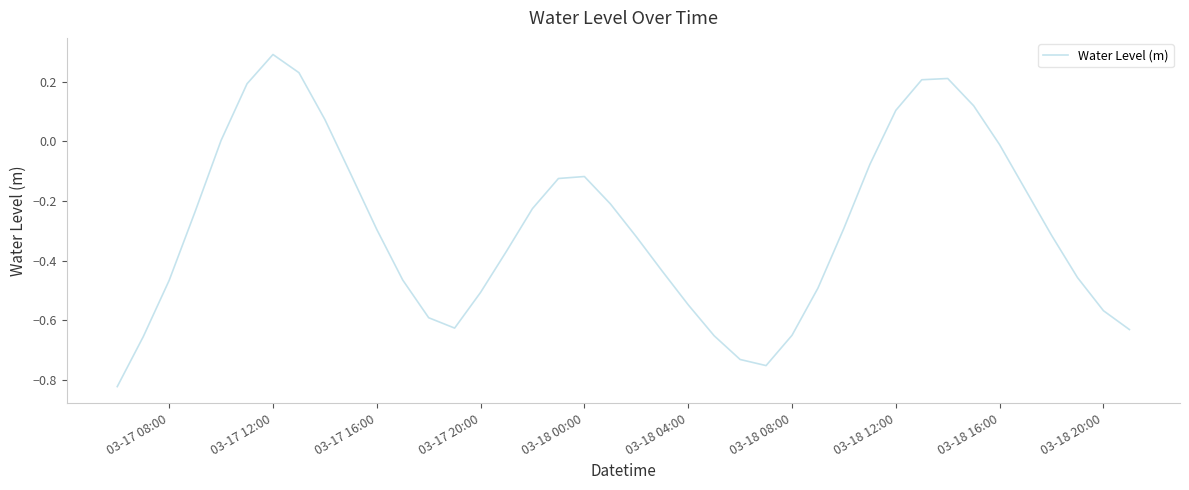

What is the difference between the maximum and minimum values?

1.1